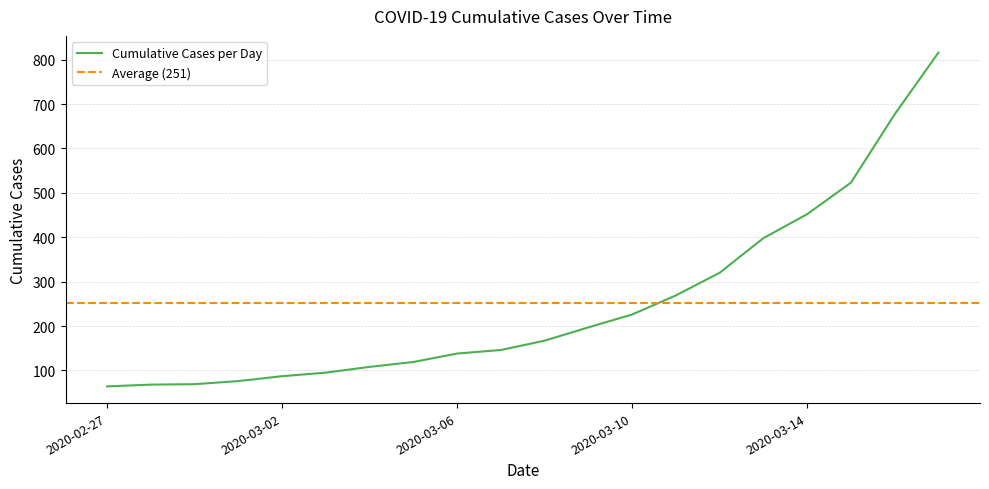

Is it true that the value at 2020-03-11 is 114?

False